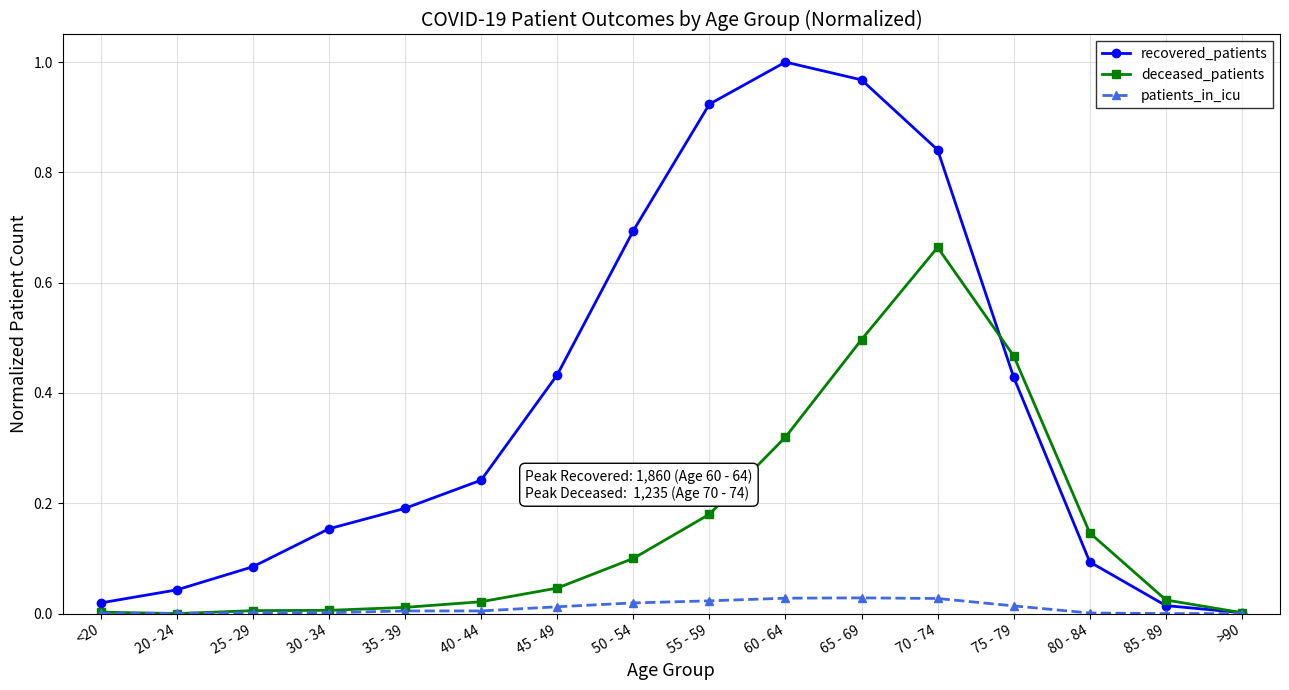

At which label does recovered_patients reach its peak?

60 - 64